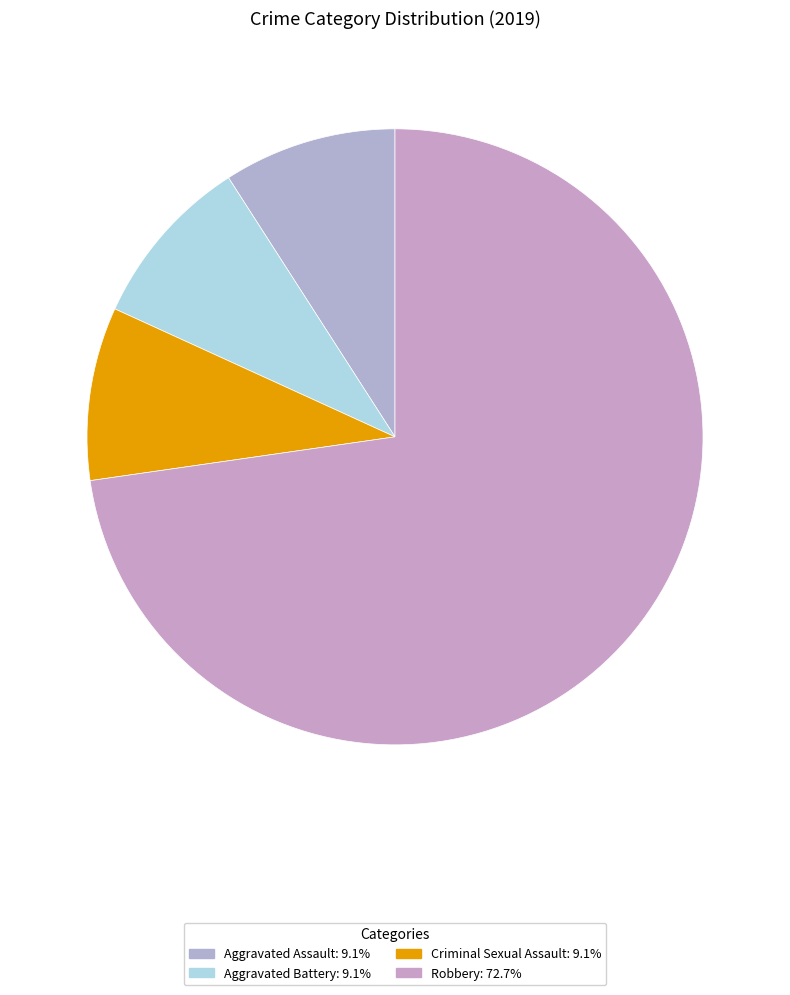

Does any single category account for the majority?

Yes